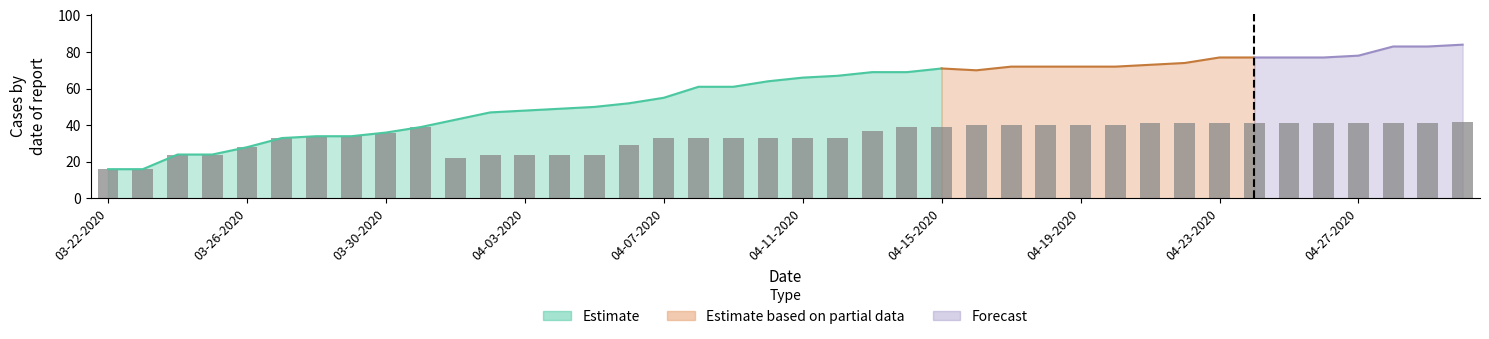

What position from the left is 11?

12